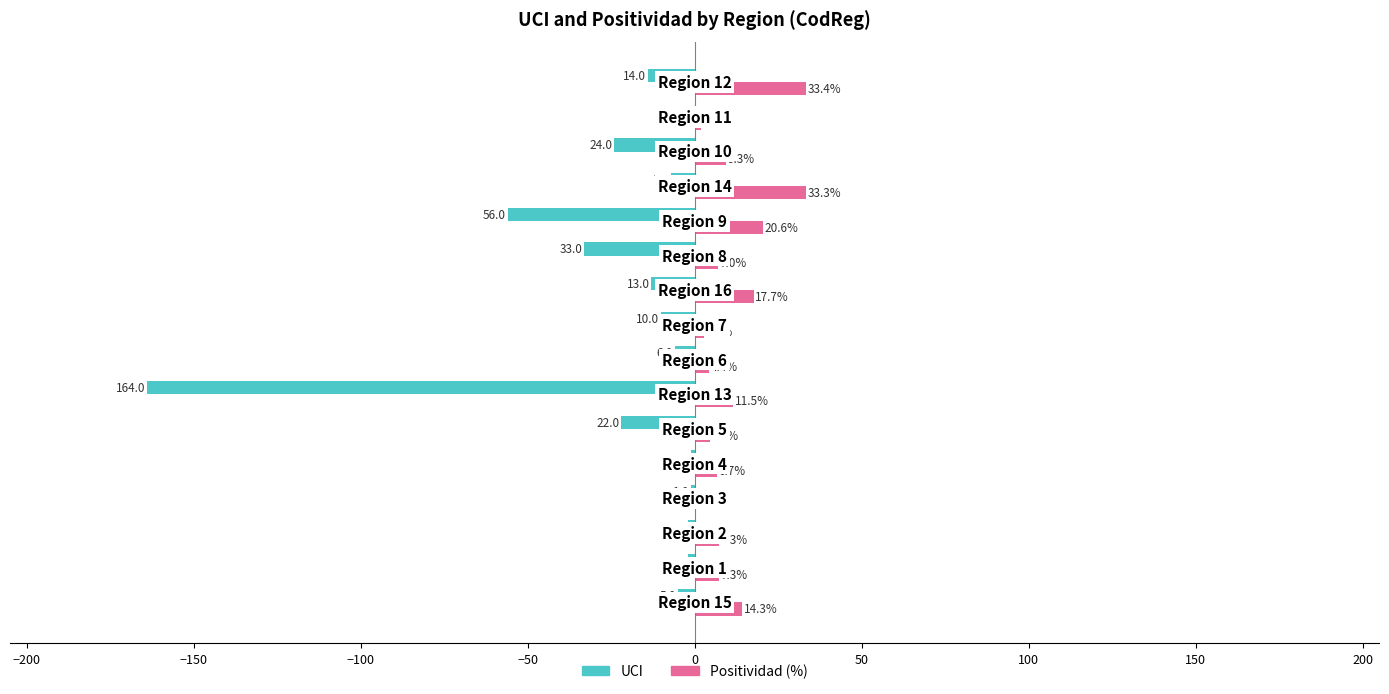

How many data points does each series have?

16